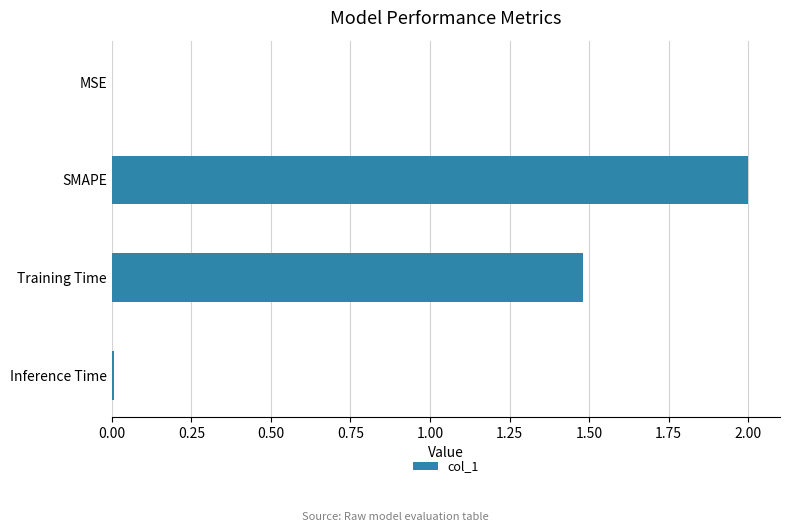

Between MSE and SMAPE, which is larger?

SMAPE